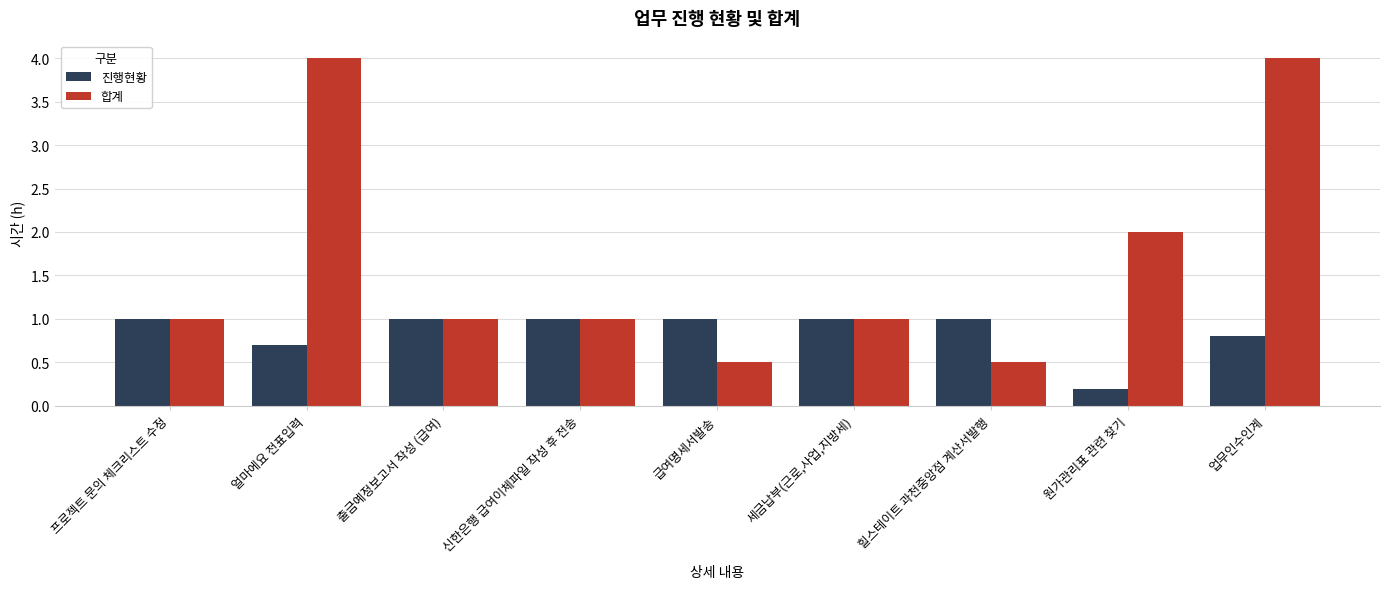

The 합계 series shows 4.0 at 업무인수인계. True or false?

True